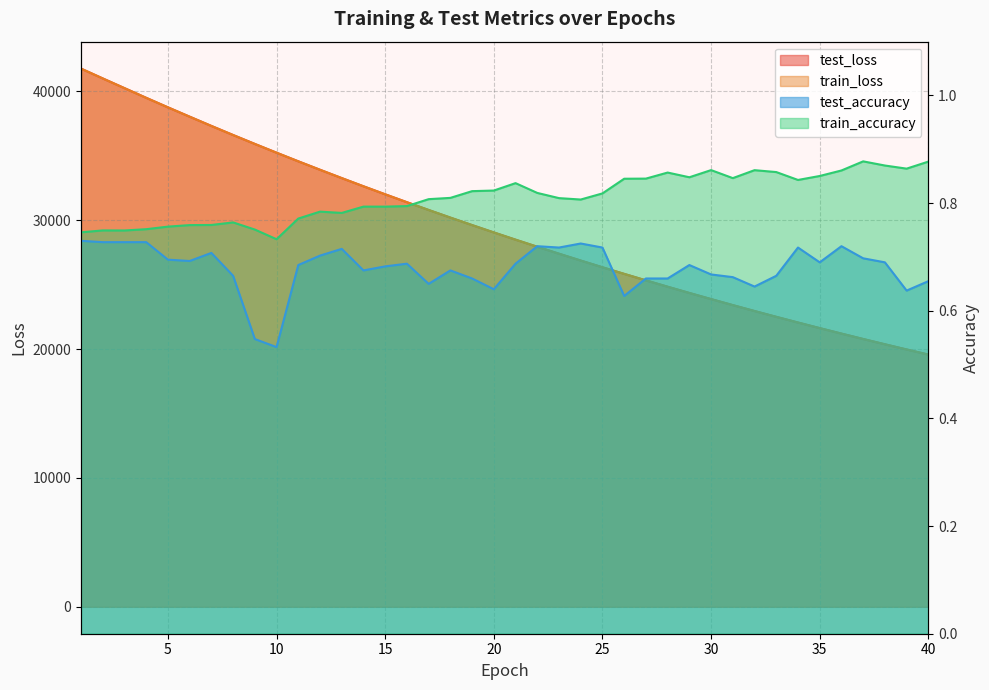

What are all the series names shown in the legend?

test_loss, train_loss, test_accuracy, train_accuracy